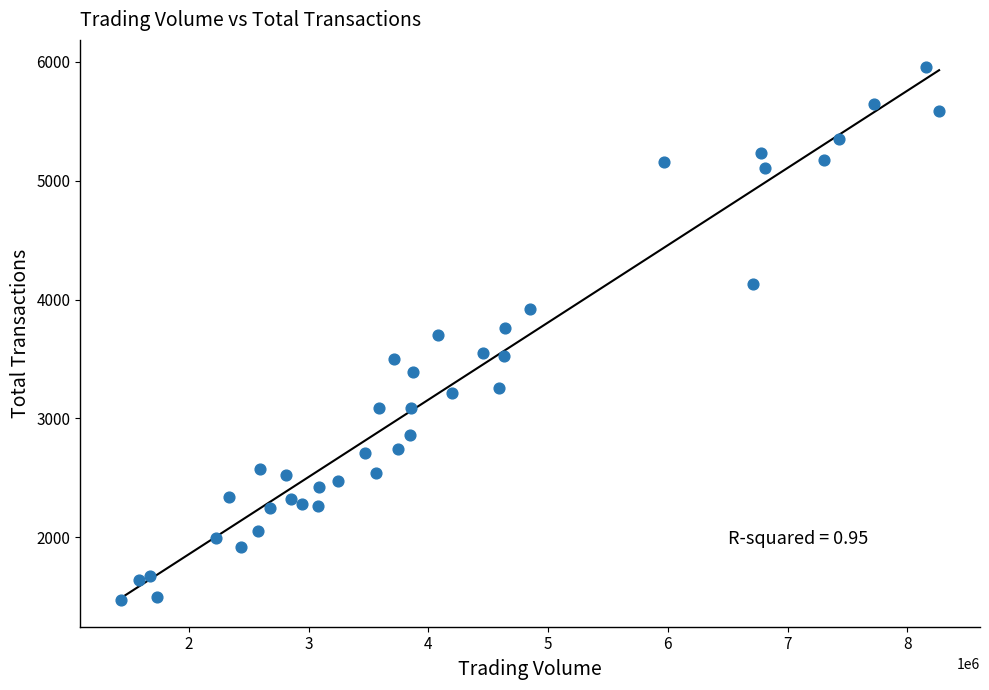

What is the range of X values (max minus min)?

6830758